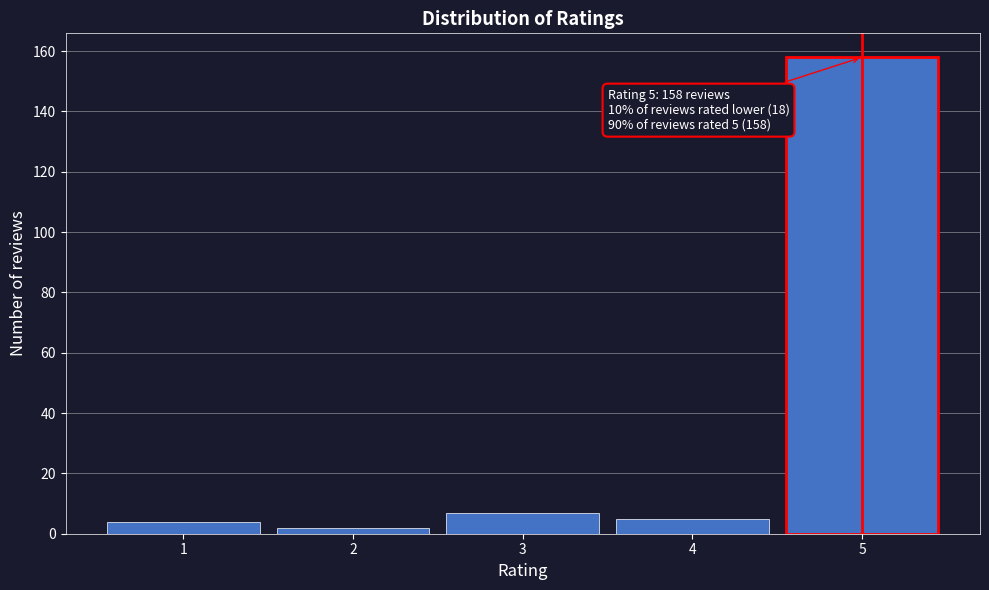

Reading left to right, transcribe all the data shown in this chart.

1=4	2=2	3=7	4=5	5=158